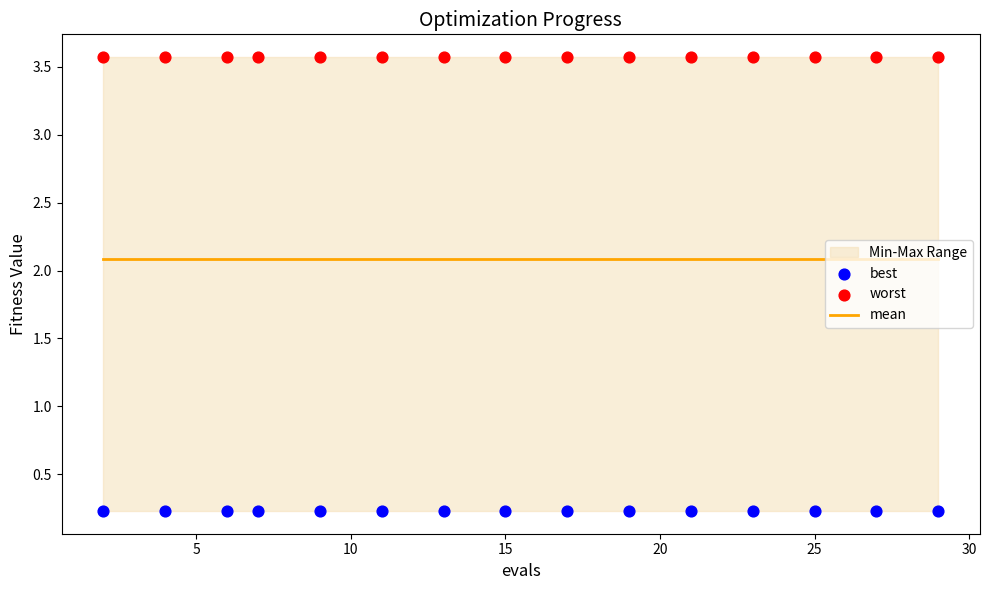

Is the value of best at 15 greater than the value of mean at 9?

No